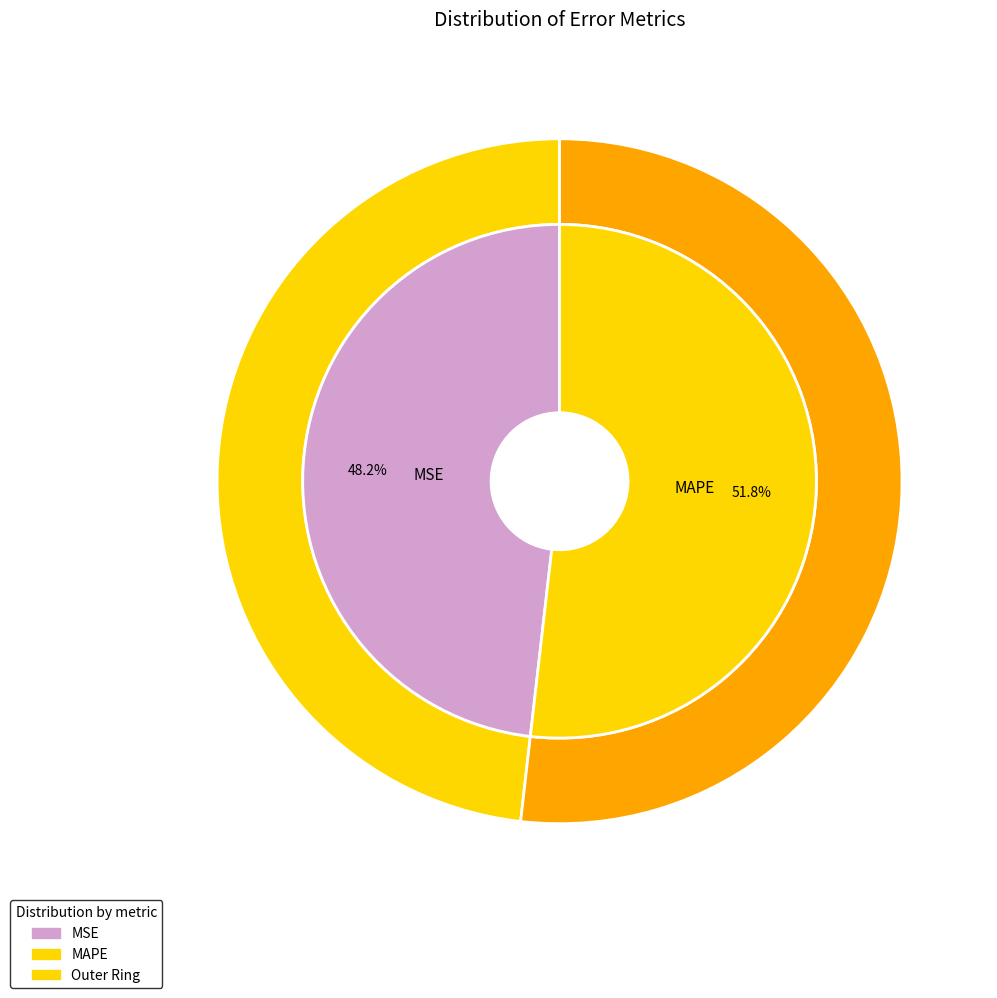

Rank the categories by value from highest to lowest.

MAPE, MSE